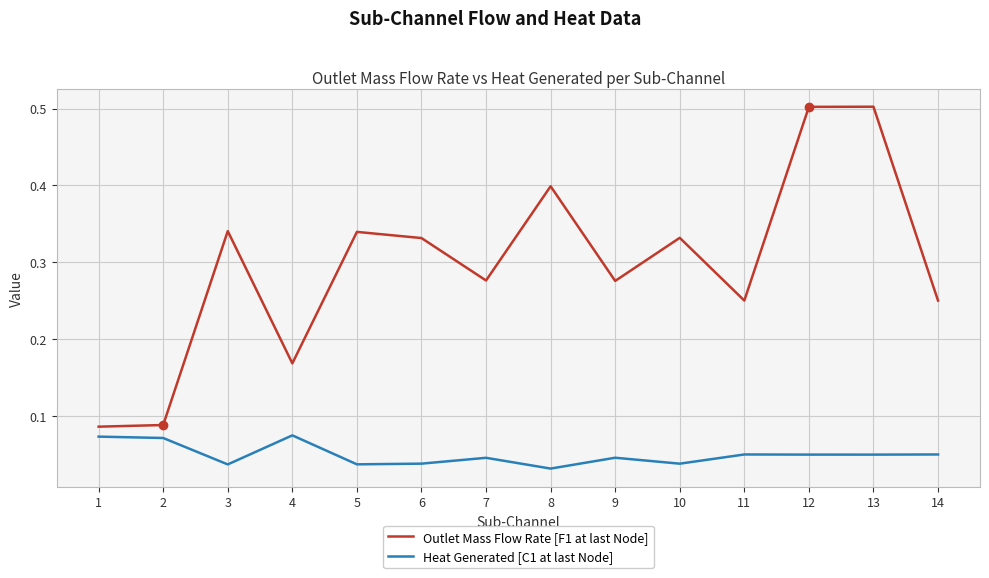

At how many categories does at least one series exceed 0?

14